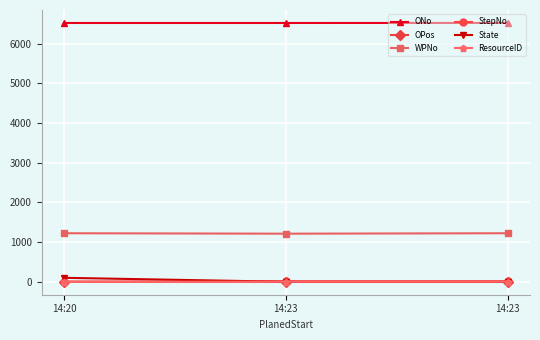

Which has a higher value, 14:20 or 14:23?

14:20